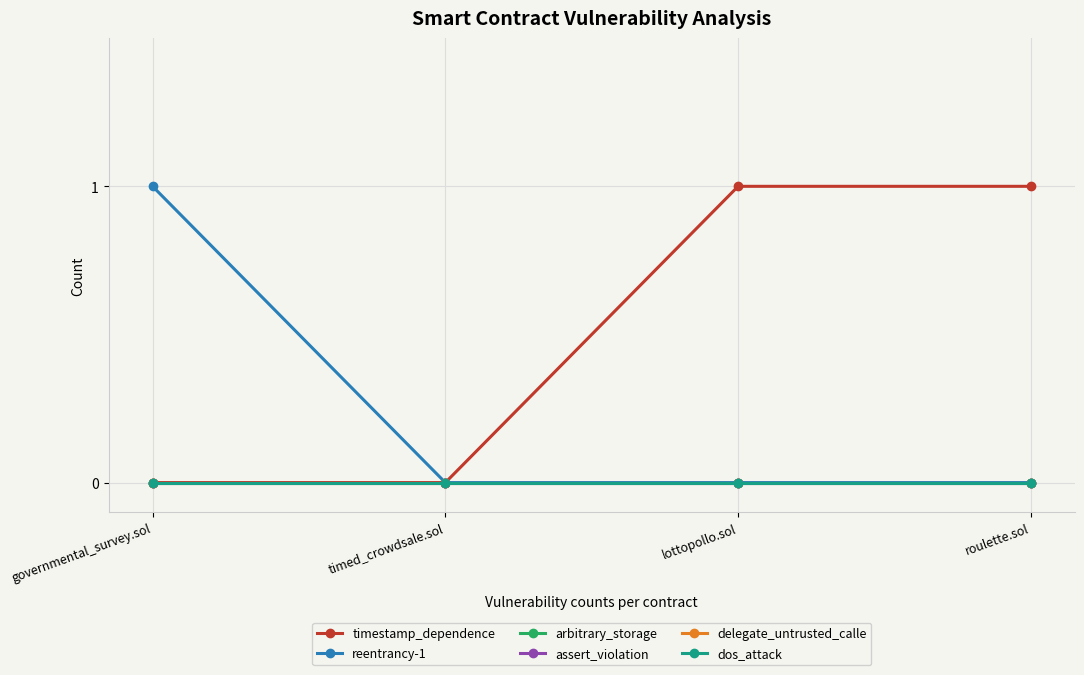

Is this an area chart (filled region under the line)?

No